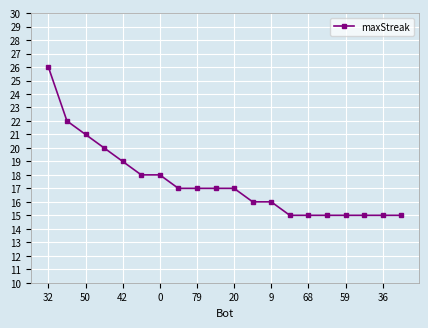

What is the minimum value shown in the chart?

15